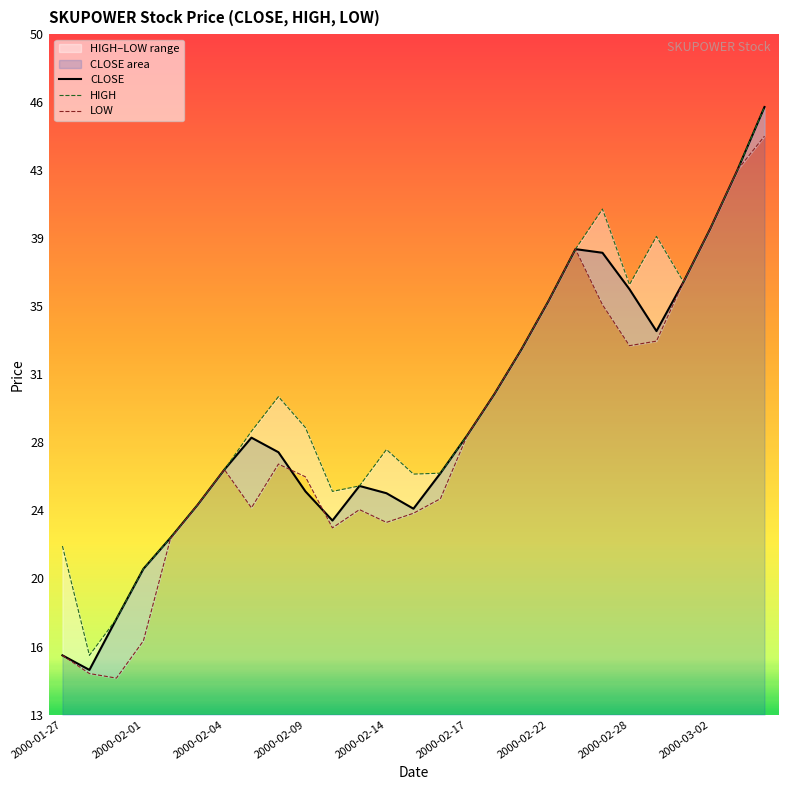

How many lines are shown in the chart?

3